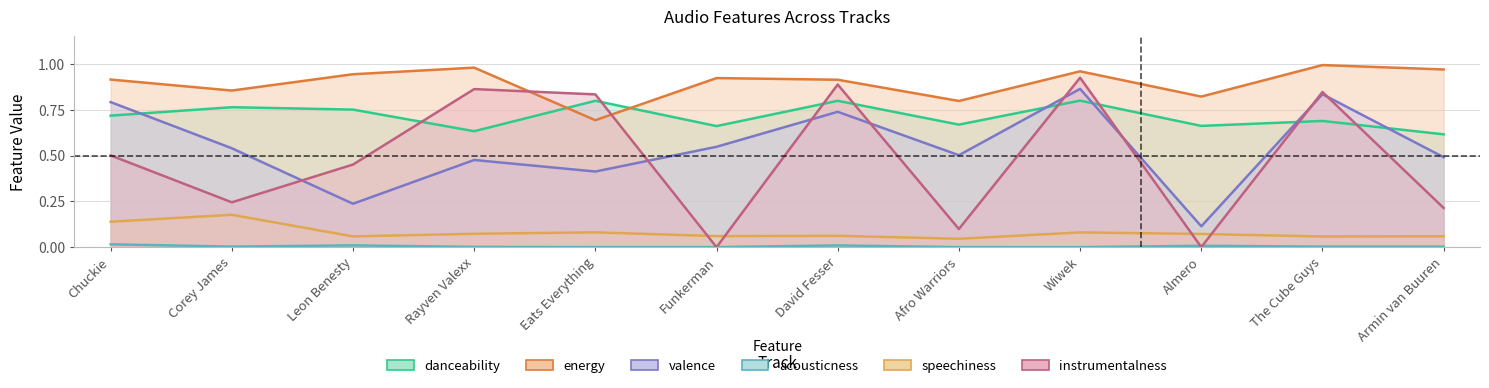

What is the difference between the maximum and minimum values in the energy series?

0.3